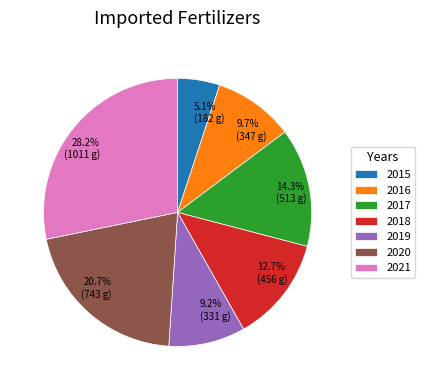

How much of the chart is everything except 2015?

94.9%